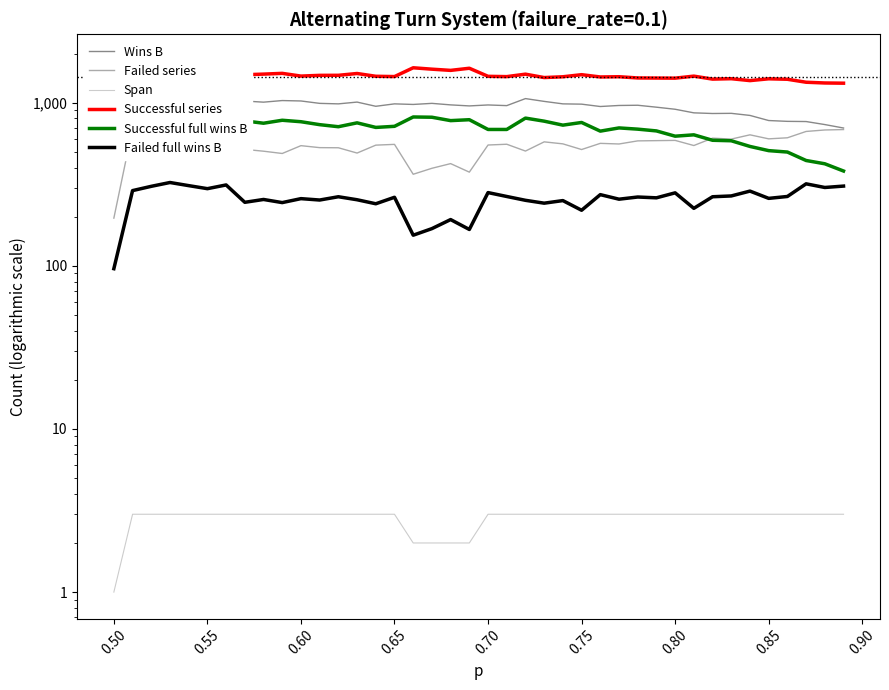

At how many categories does at least one series exceed 1772?

1